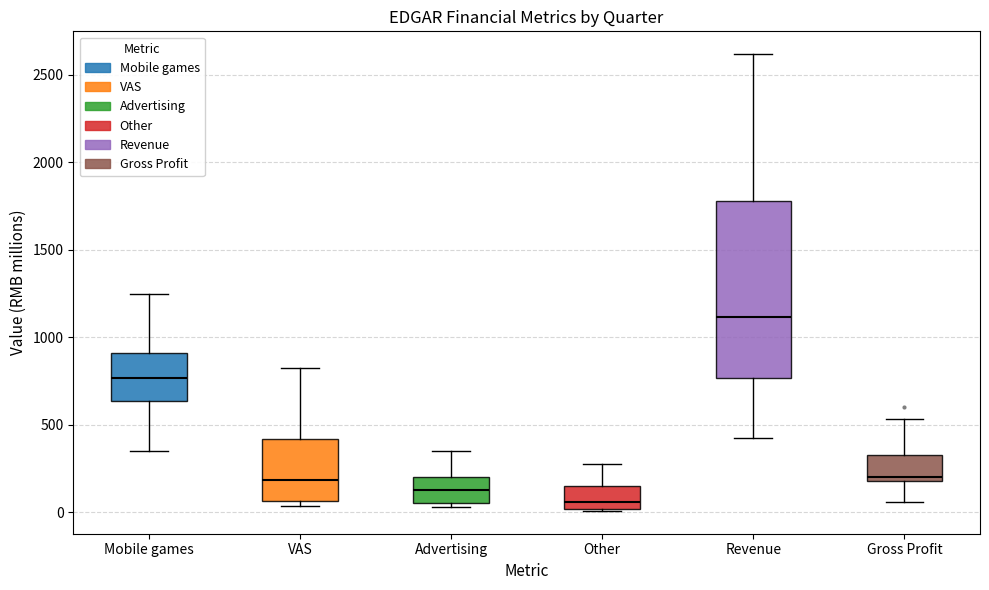

Which box has the lowest median line?

Other